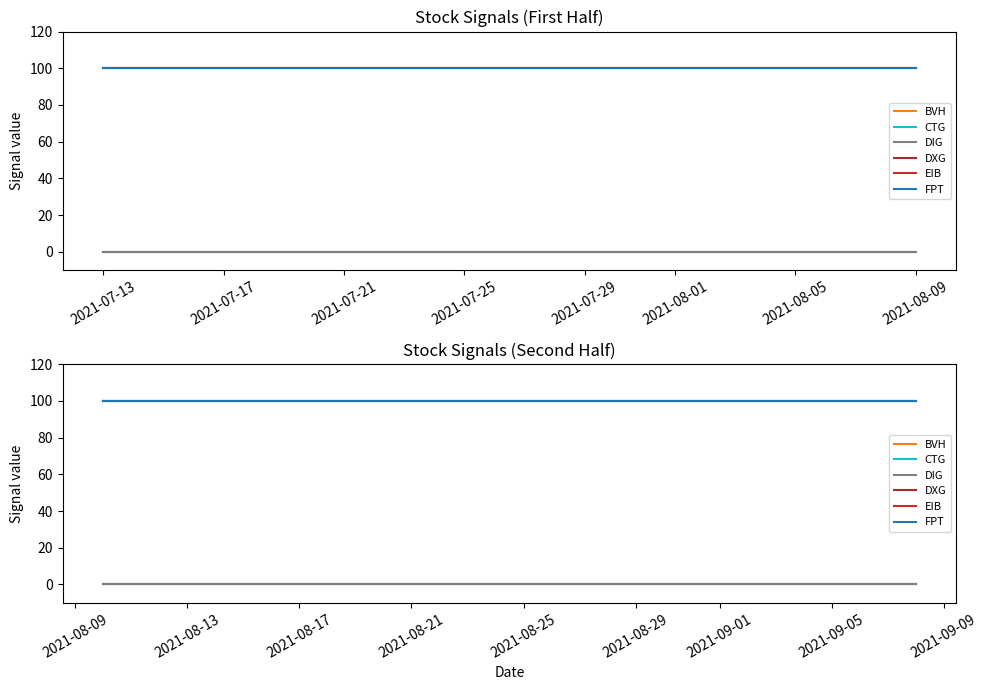

What is the average value of the EIB series?

100